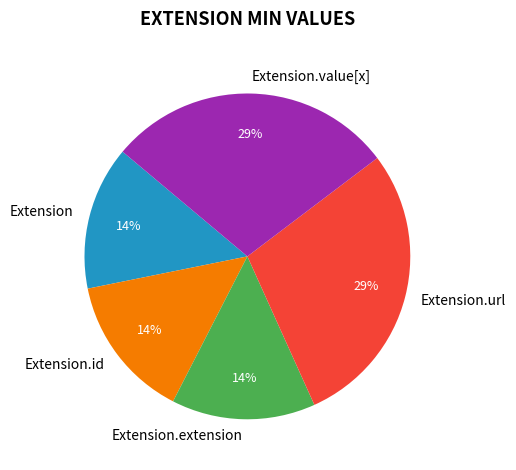

How many segments does this pie chart have?

5